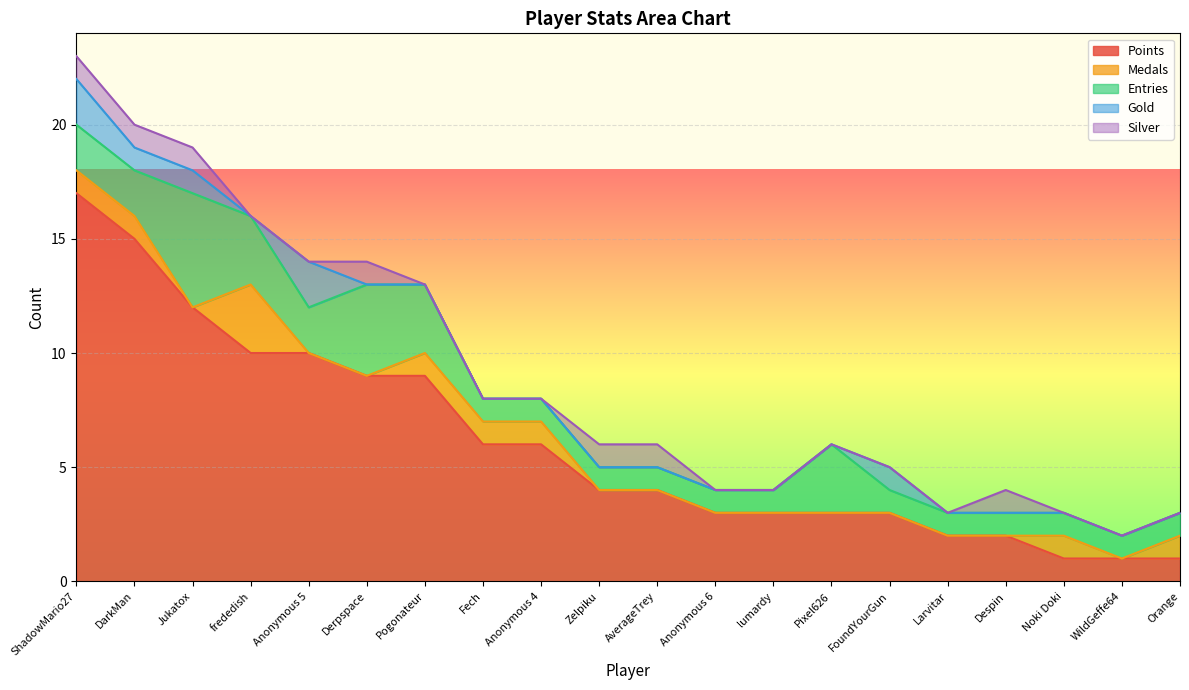

What position from the left is Anonymous 6?

12